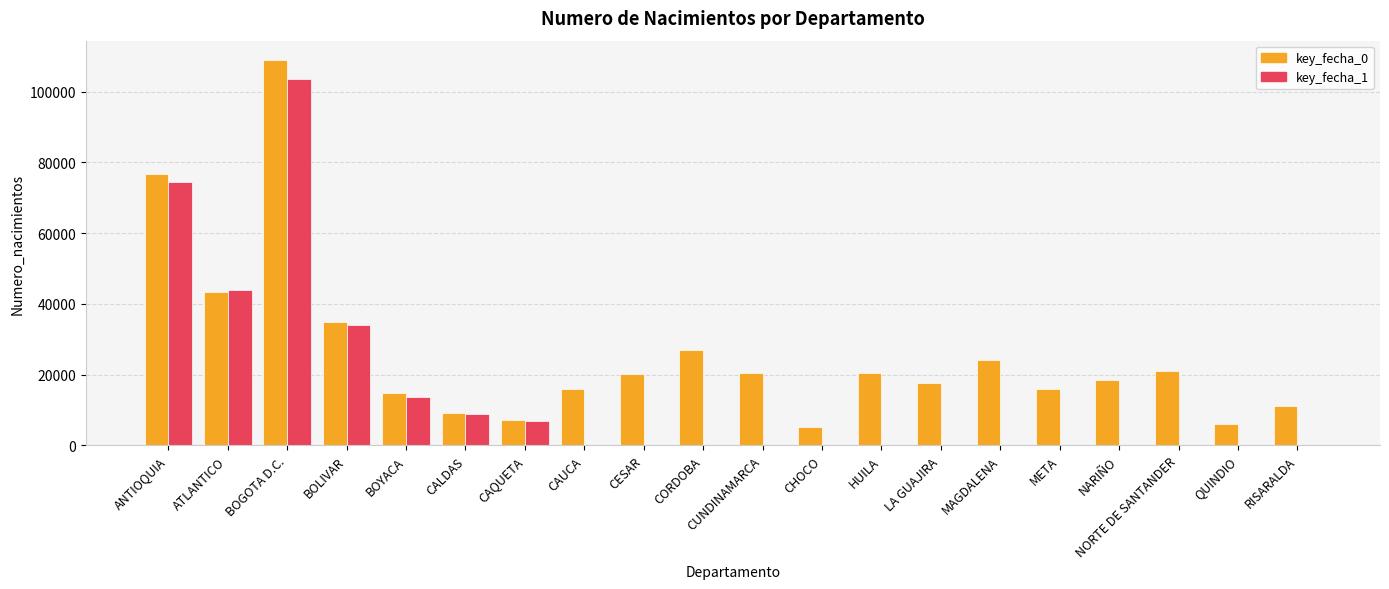

What are all the series names shown in the legend?

key_fecha_0, key_fecha_1